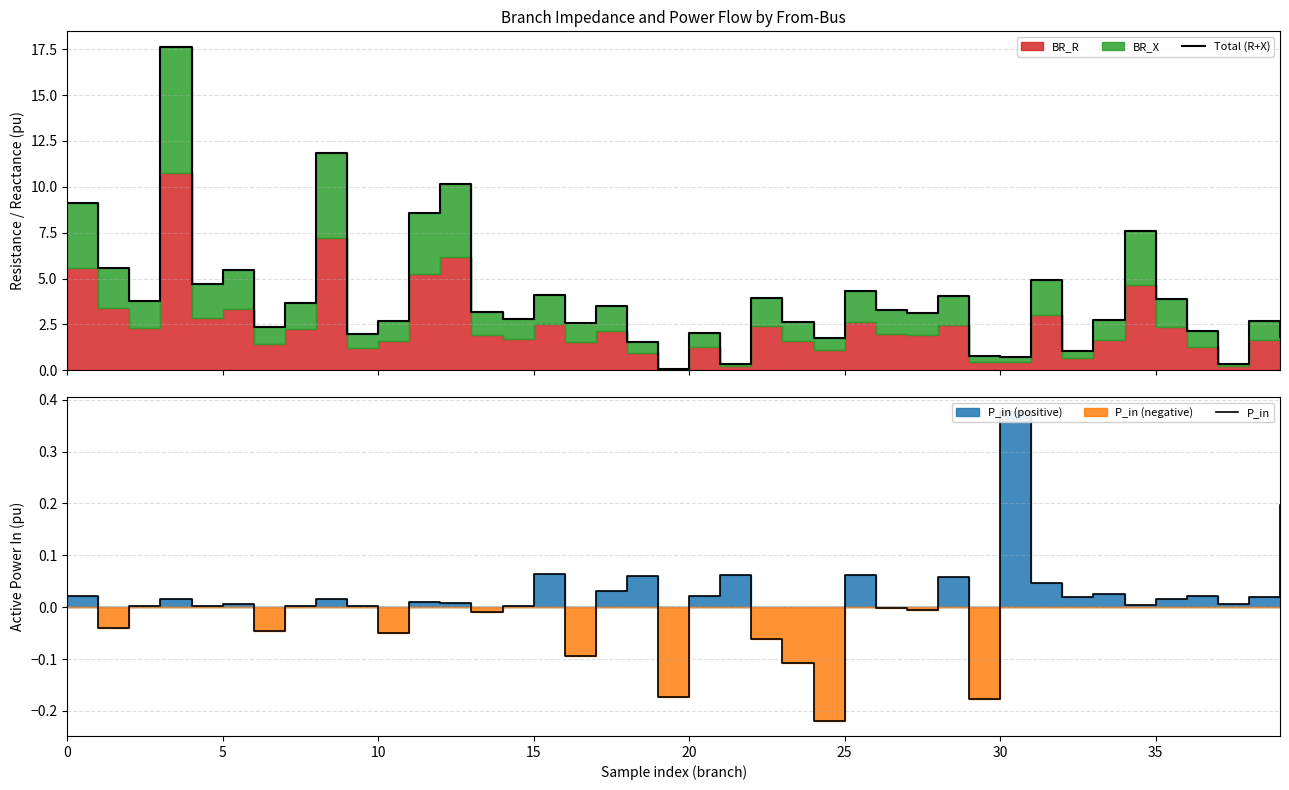

Is the value of P_in at 35 greater than the value of Total (R+X) at 14?

No